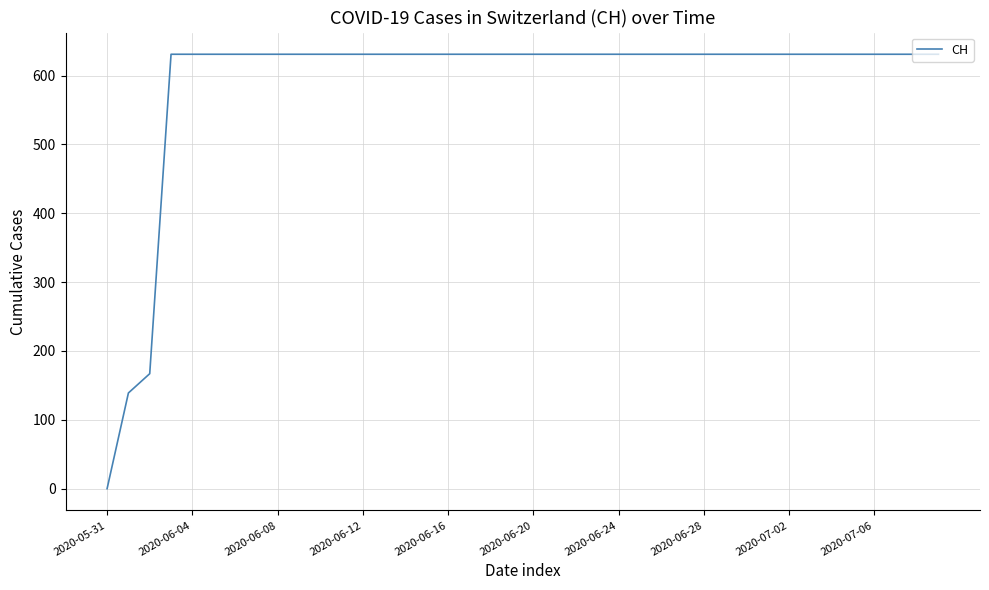

What is the maximum value shown in the chart?

631